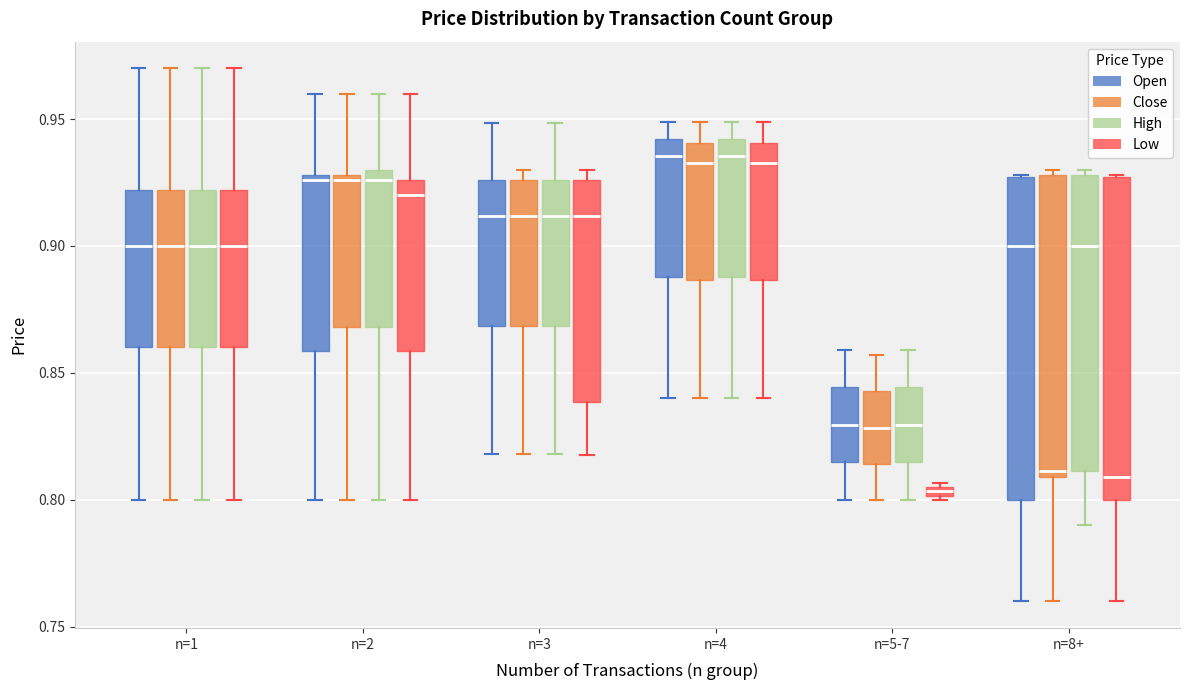

Which box has the lowest median line?

n=5-7 (Low)